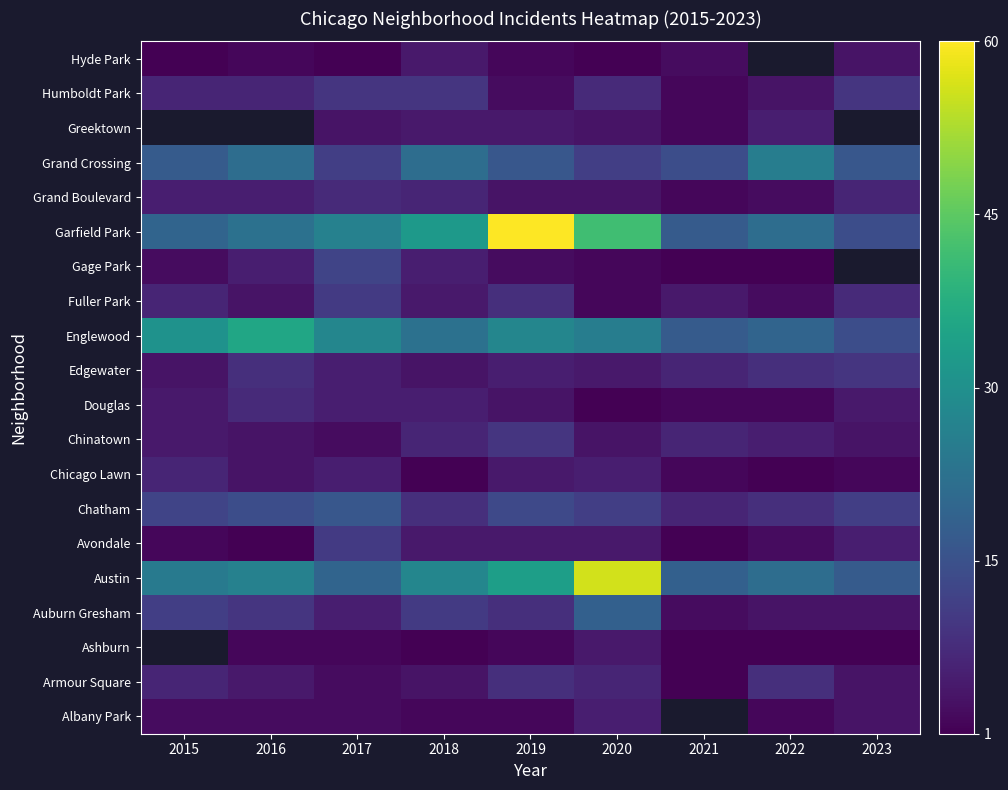

Which category has the highest value across all series?

2019